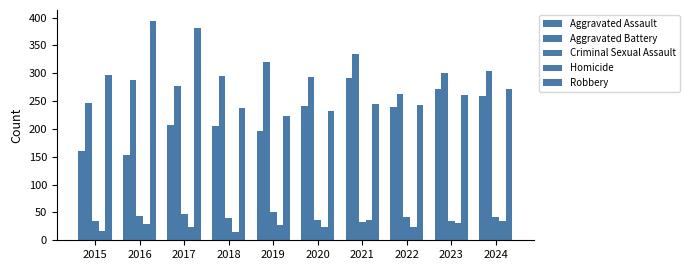

How many data points in Aggravated Battery are less than 296?

5